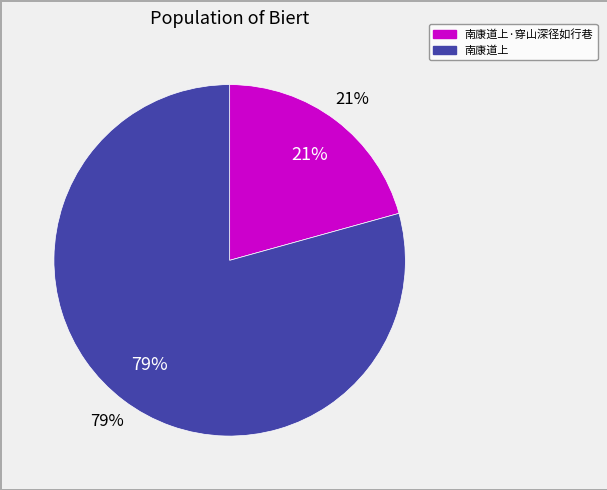

Which slice represents more than half of the pie?

南康道上